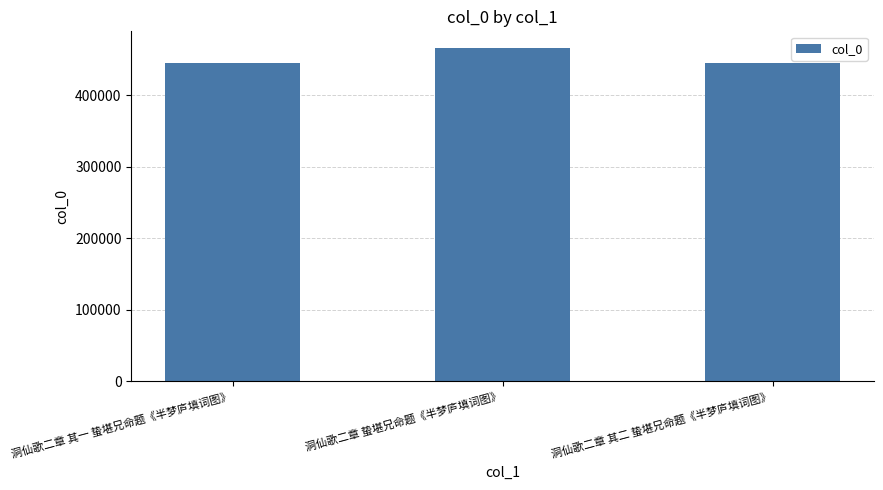

What position from the left is 洞仙歌二章 蛰堪兄命题《半梦庐填词图》?

2